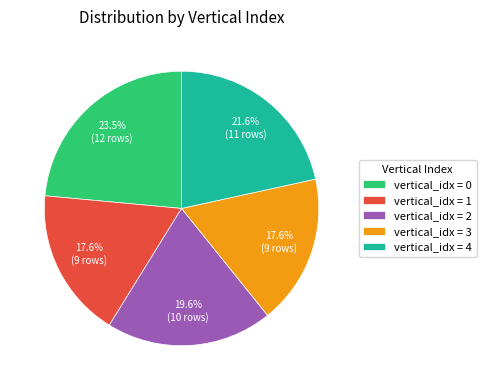

Which has a higher value, vertical_idx = 4 or vertical_idx = 1?

vertical_idx = 4